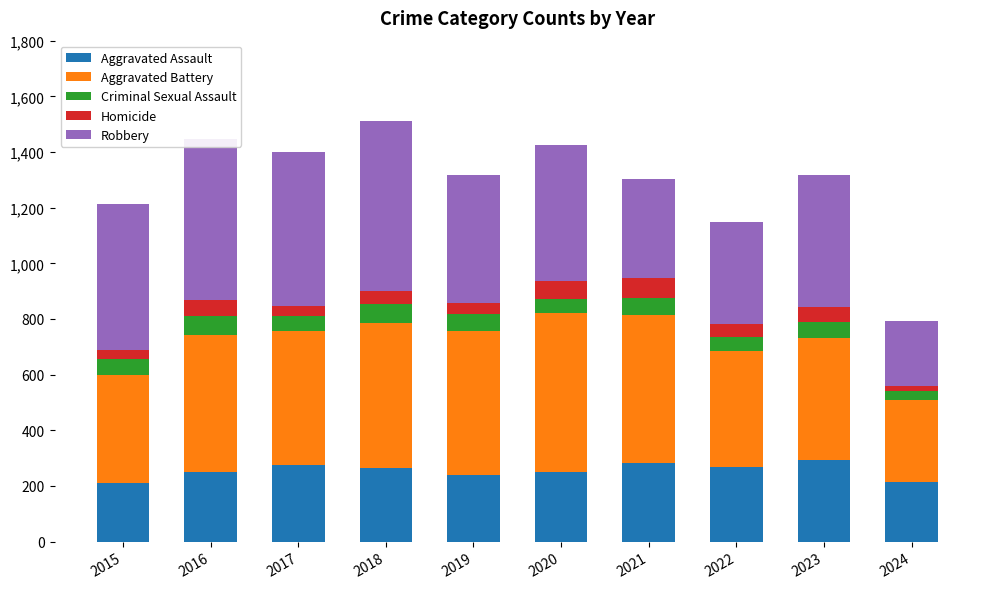

What is the highest value of the Aggravated Assault series?

295